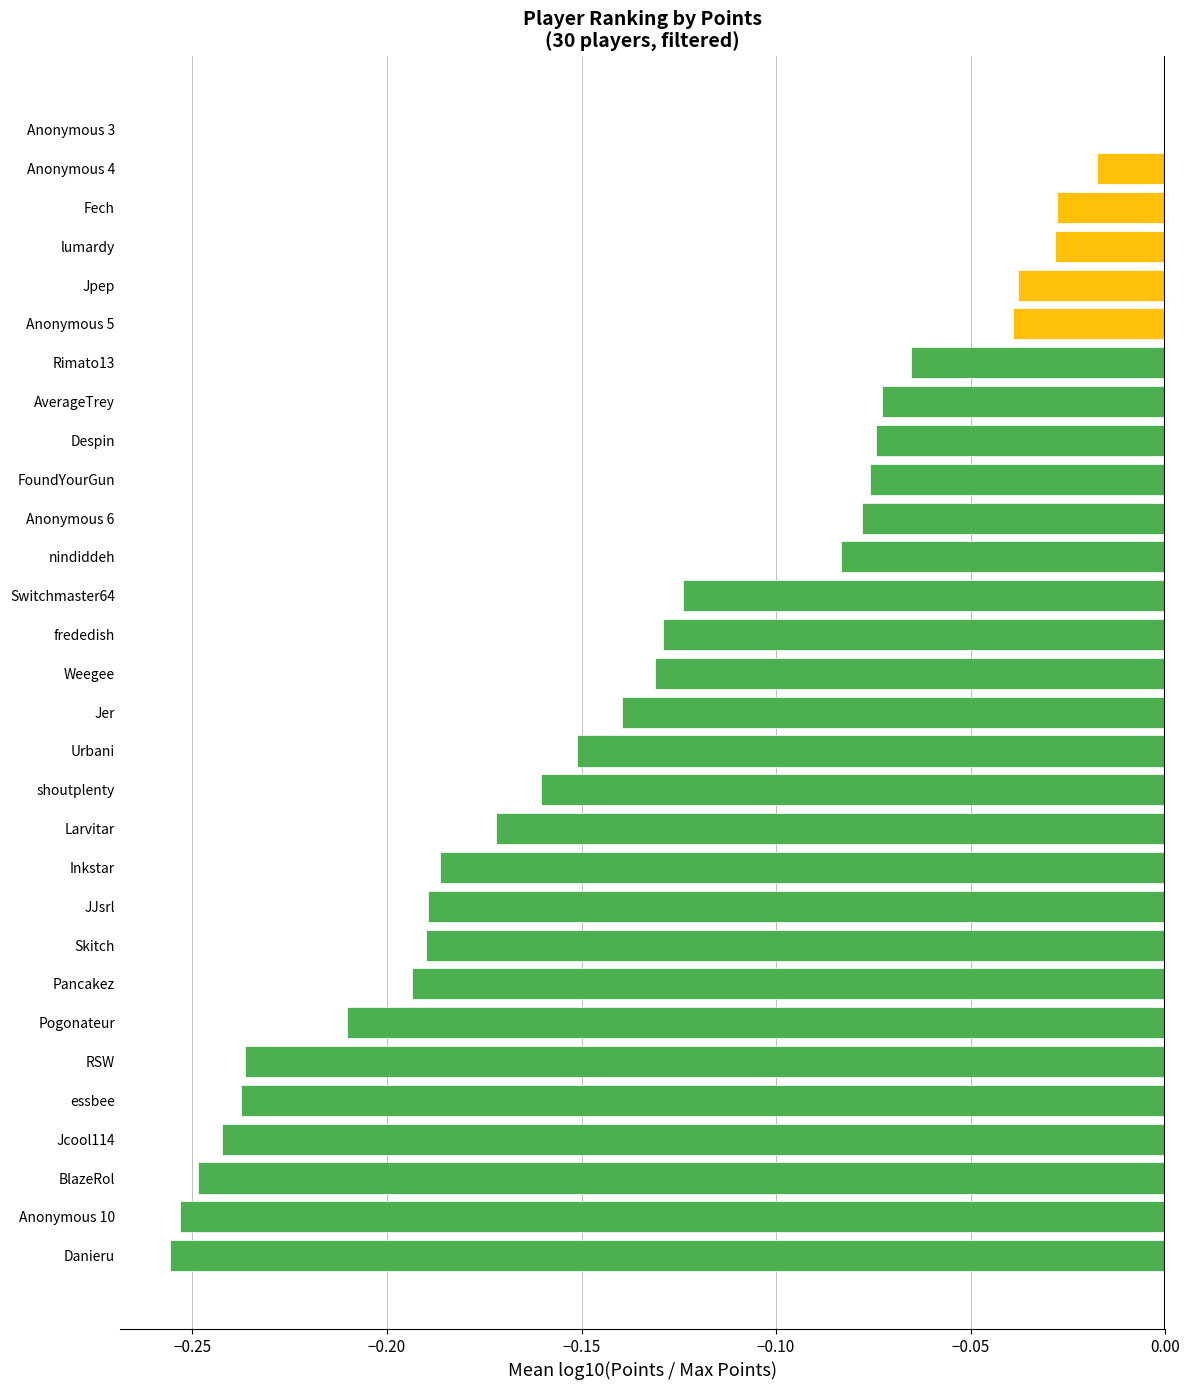

Which category has the highest value across all series?

Anonymous 3